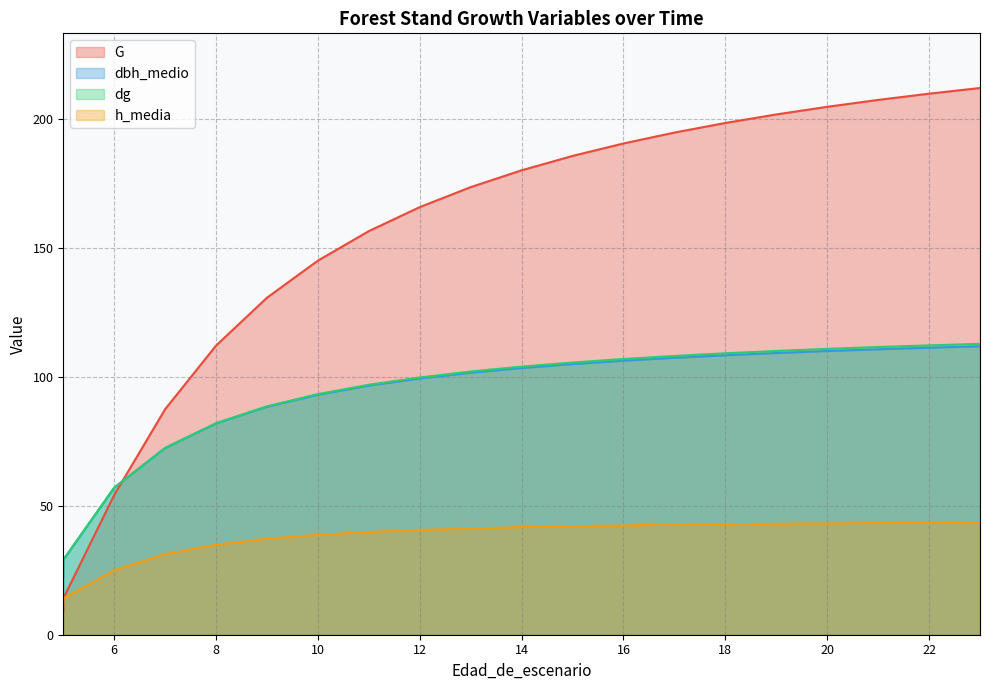

Reading right to left, list all the values displayed in this chart.

G: 212.0	209.8	207.3	204.7	201.7	198.4	194.7	190.5	185.6	180.1	173.5	165.8	156.5	145.0	130.7	112.1	87.4	54.2	14.0	8.8
dbh_medio: 111.8	111.3	110.7	110.0	109.2	108.3	107.4	106.2	104.9	103.4	101.6	99.3	96.6	93.0	88.4	81.9	72.4	57.0	29.0	22.2
dg: 112.8	112.2	111.5	110.8	110.0	109.1	108.1	106.9	105.5	103.9	102.0	99.7	96.9	93.3	88.5	82.0	72.4	57.0	29.0	23.0
h_media: 43.5	43.4	43.3	43.2	43.0	42.8	42.6	42.4	42.1	41.7	41.2	40.6	39.8	38.7	37.2	34.9	31.2	25.0	14.0	12.1